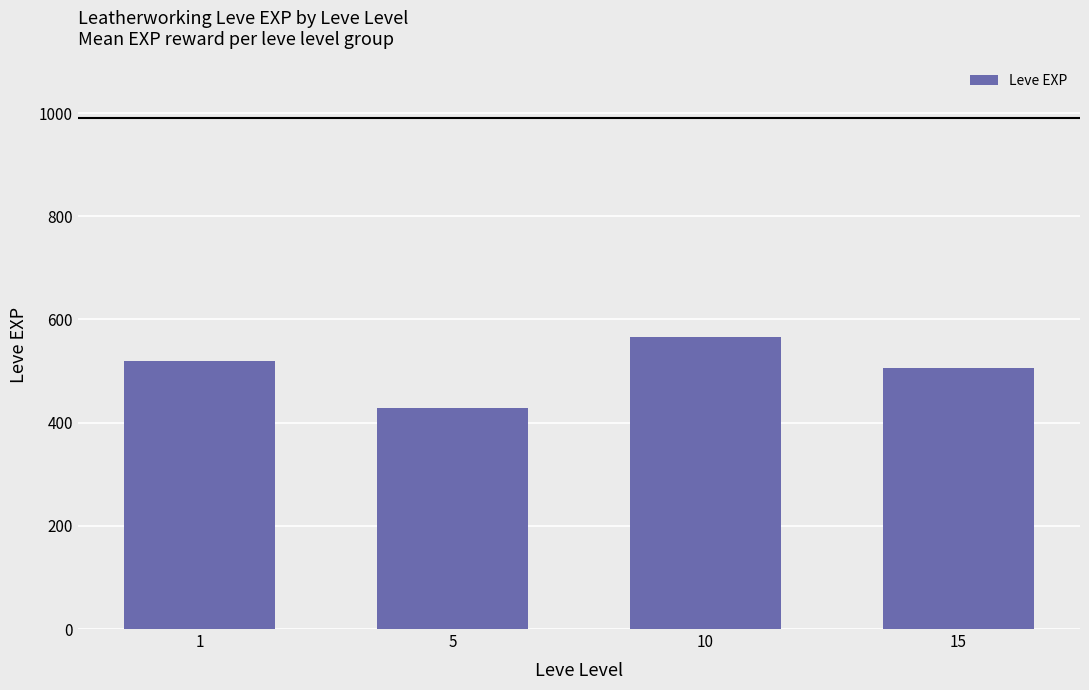

List the labels in order of value, largest first.

10, 1, 15, 5